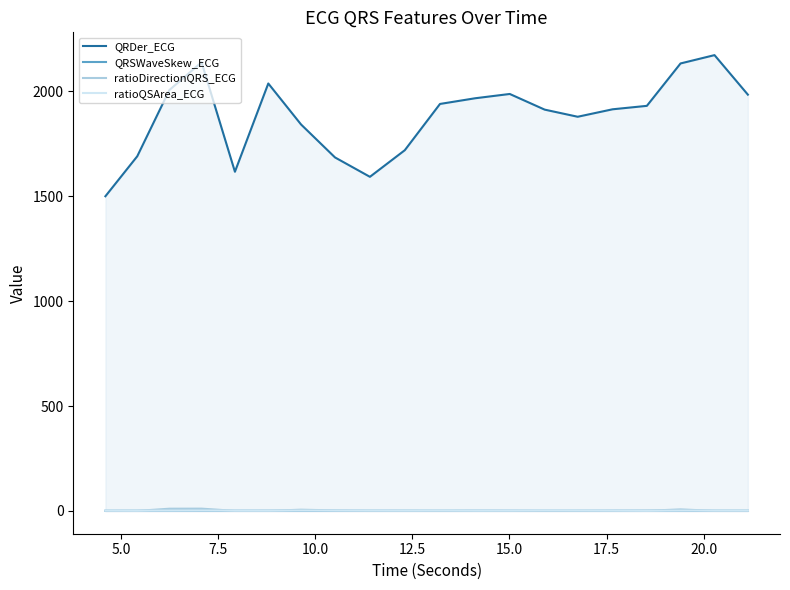

Does the chart display data point markers on the line(s)?

No